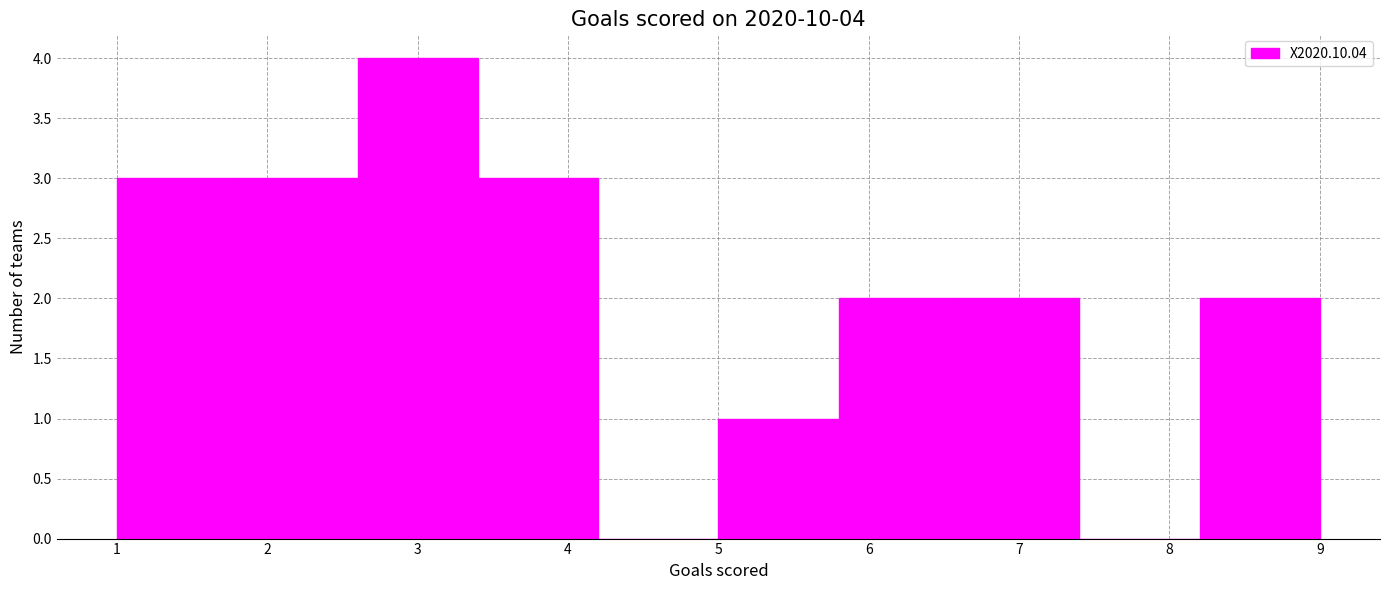

Which range on the x-axis has the tallest bar?

2.6 to 3.4